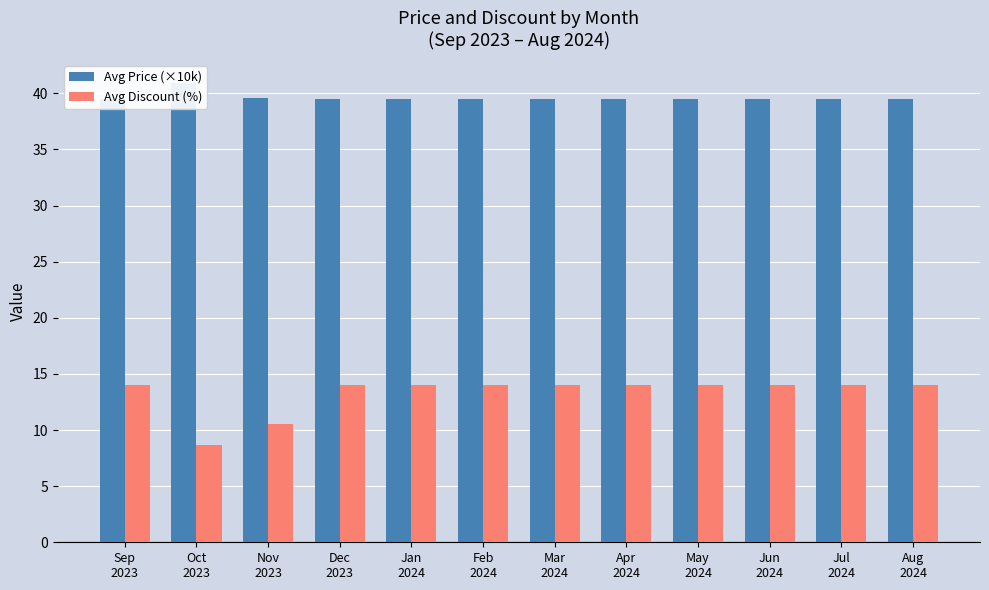

Where is Avg Discount (%) nearest to the value 11?

Nov
2023